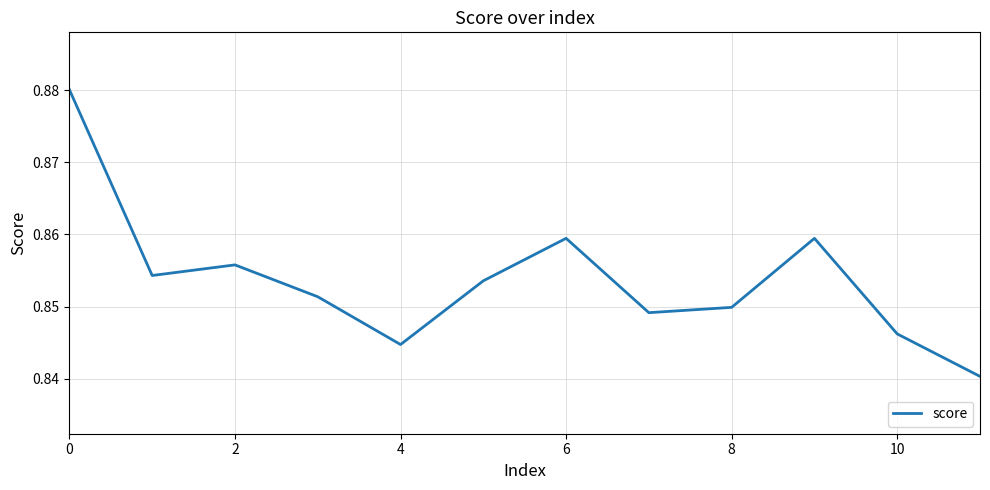

What is the average value?

0.9